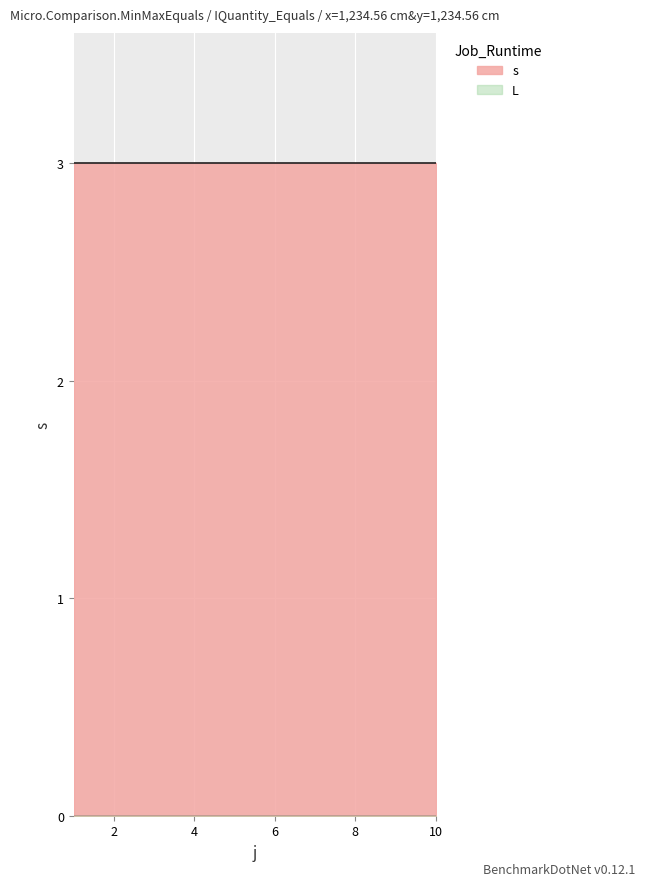

List the series in order of their peak value, highest first.

s, L